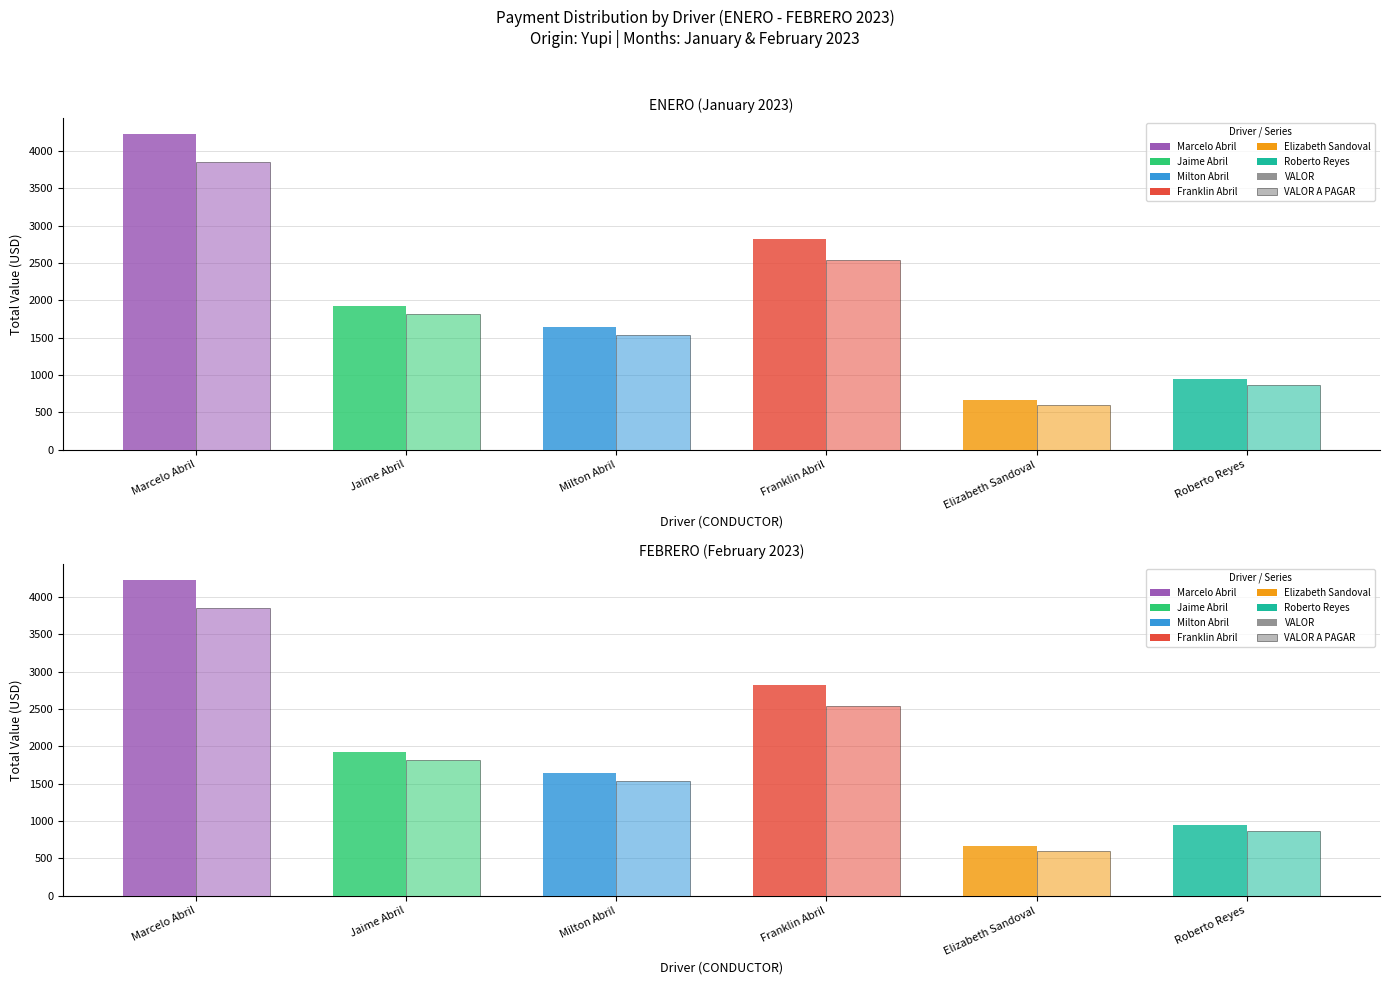

At which category is the sum across all series the highest?

Marcelo Abril